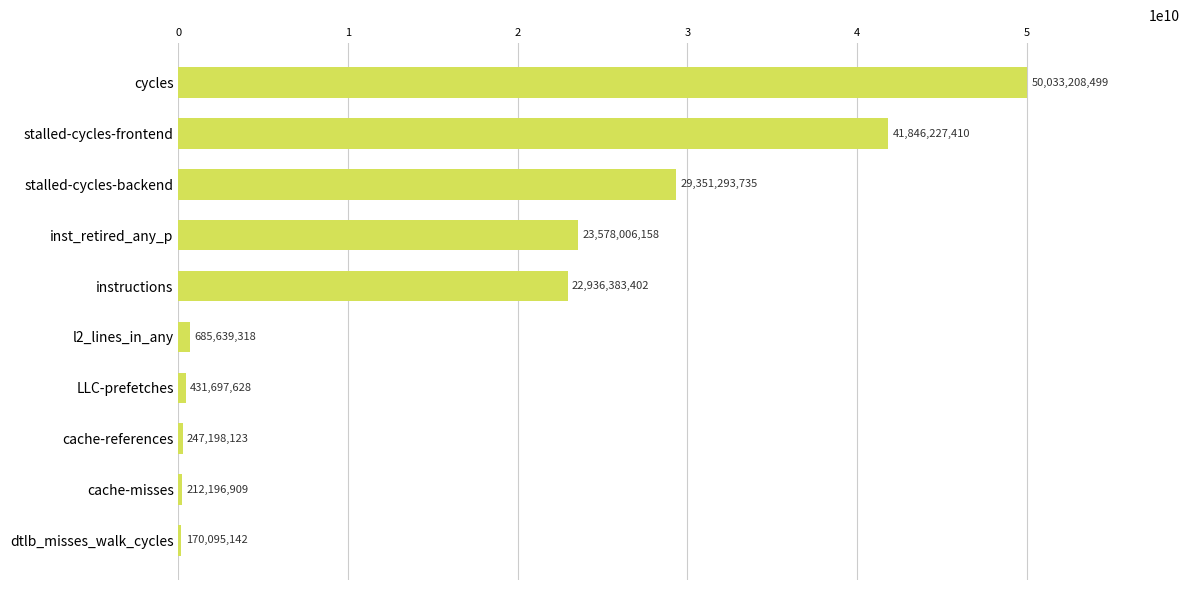

Reading top to bottom, extract all data points from this chart.

cycles=50033208499	stalled-cycles-frontend=41846227410	stalled-cycles-backend=29351293735	inst_retired_any_p=23578006158	instructions=22936383402	l2_lines_in_any=685639318	LLC-prefetches=431697628	cache-references=247198123	cache-misses=212196909	dtlb_misses_walk_cycles=170095142